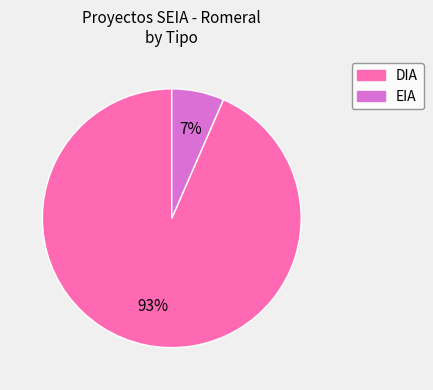

Which category has the smallest portion of the pie?

EIA